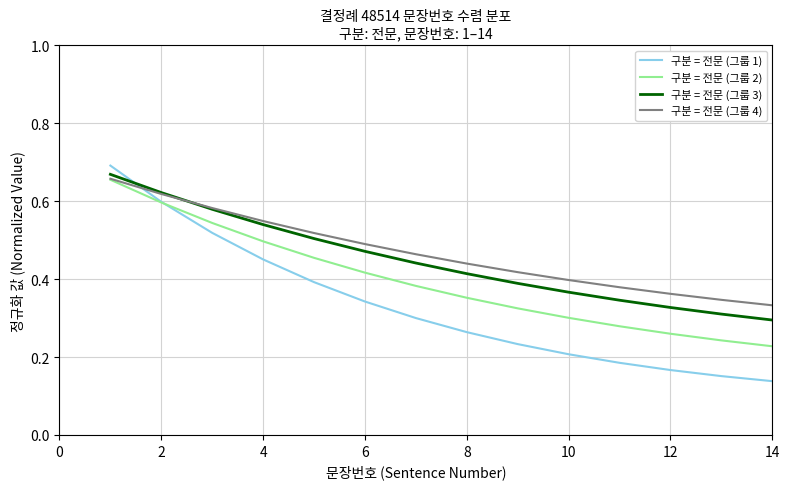

Which series has the widest spread of values?

구분 = 전문 (그룹 1)